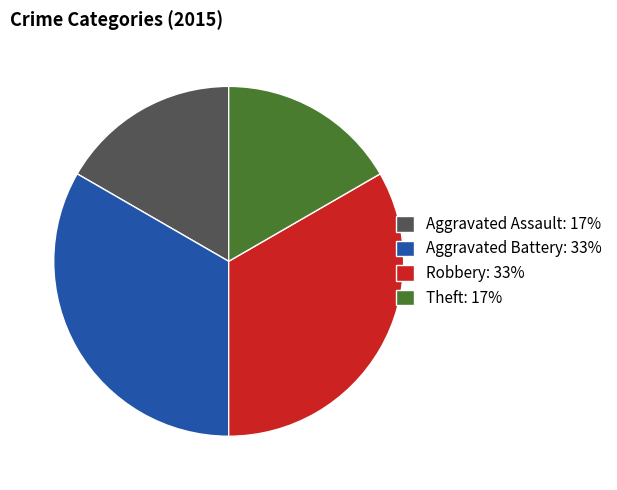

How many segments does this pie chart have?

4